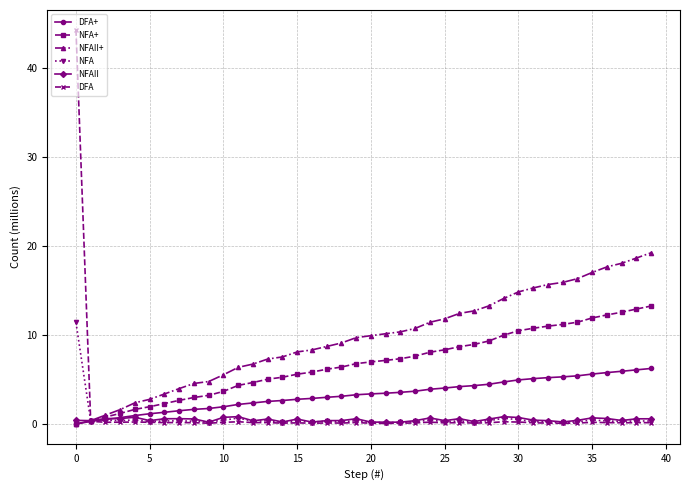

What is the maximum value shown in the chart?

44.3